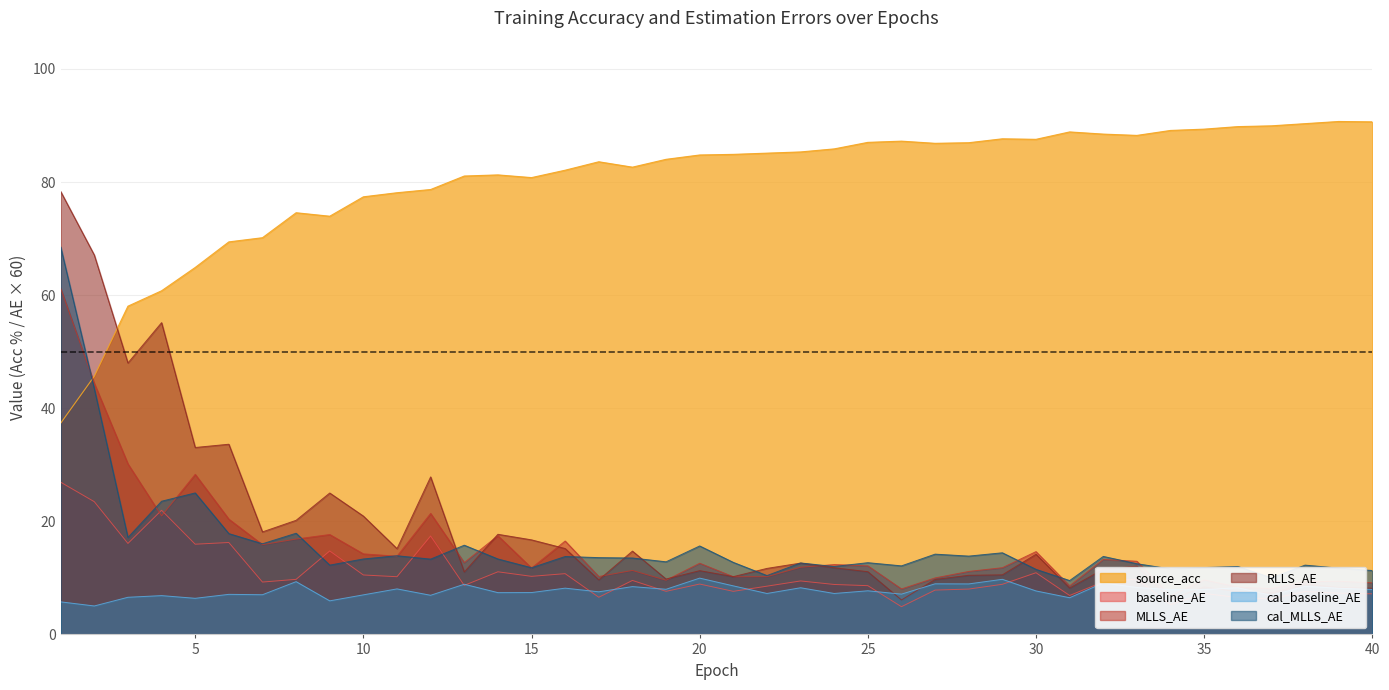

What are all the series names shown in the legend?

source_acc, baseline_AE, MLLS_AE, RLLS_AE, cal_baseline_AE, cal_MLLS_AE